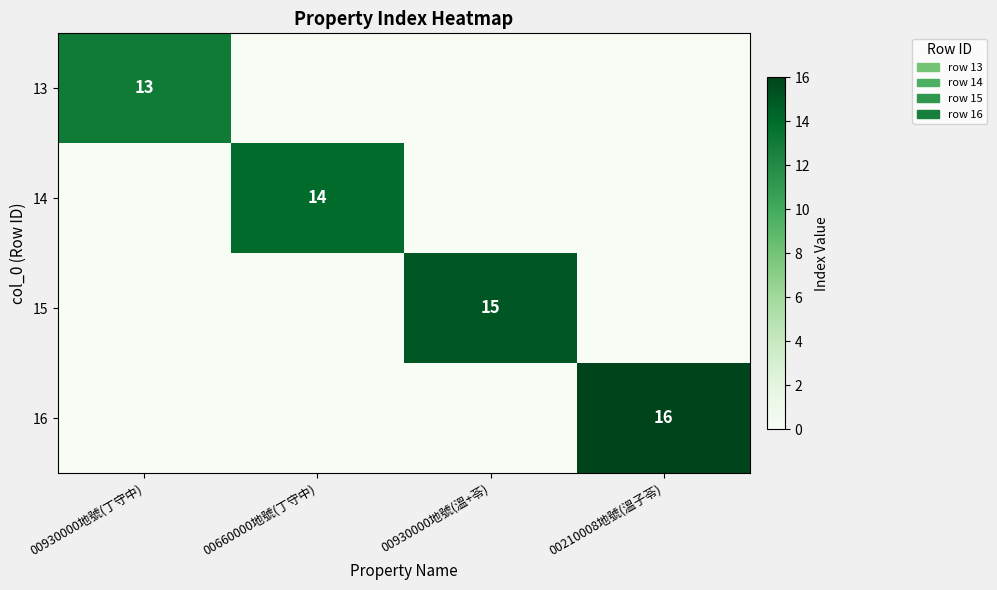

The value of 14 at 00660000地號(丁守中) is 14. True or false?

True